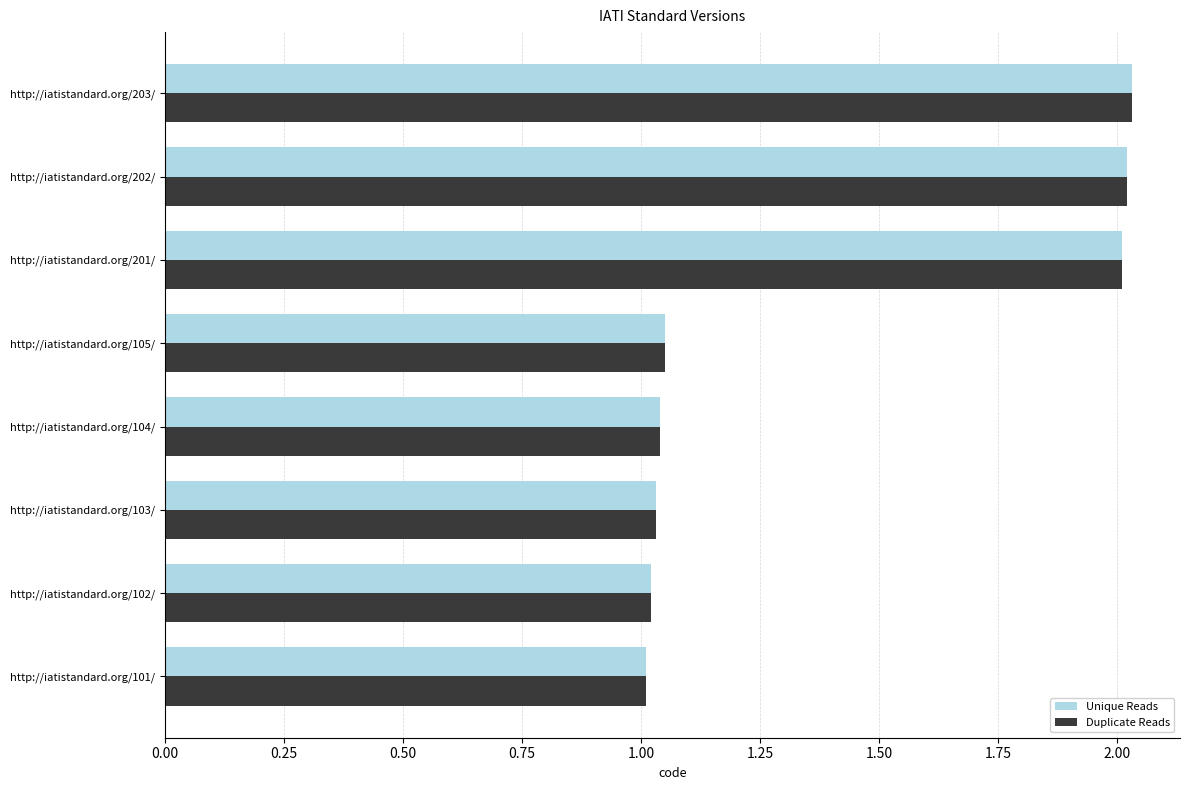

What is the total value across all series at http://iatistandard.org/103/?

2.1